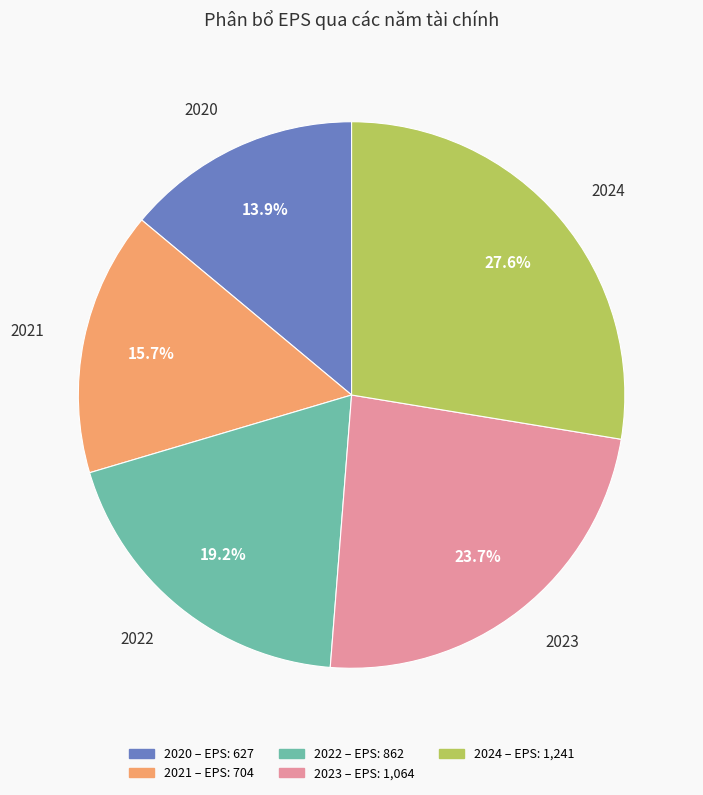

Is there any slice that represents more than half of the pie?

No